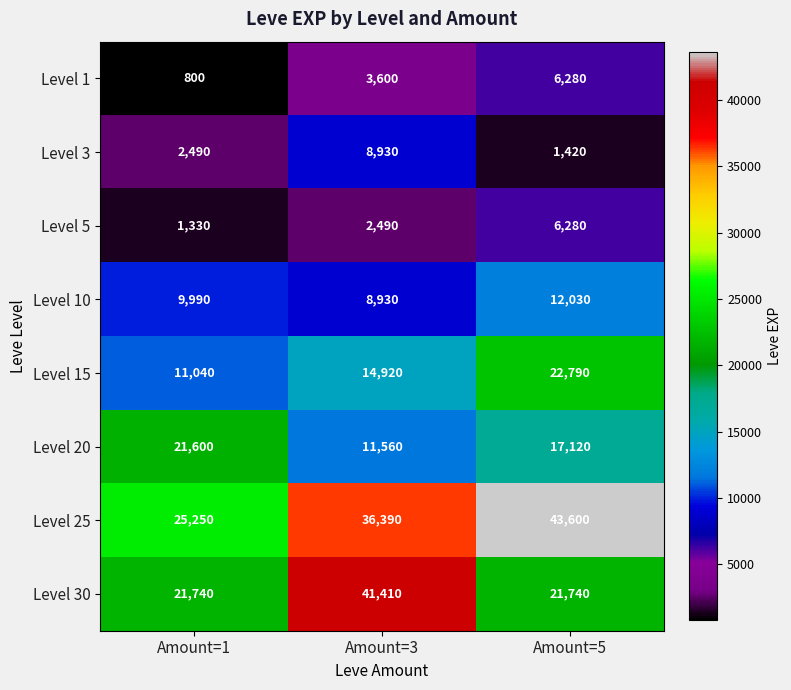

Count the number of data series in this chart.

8